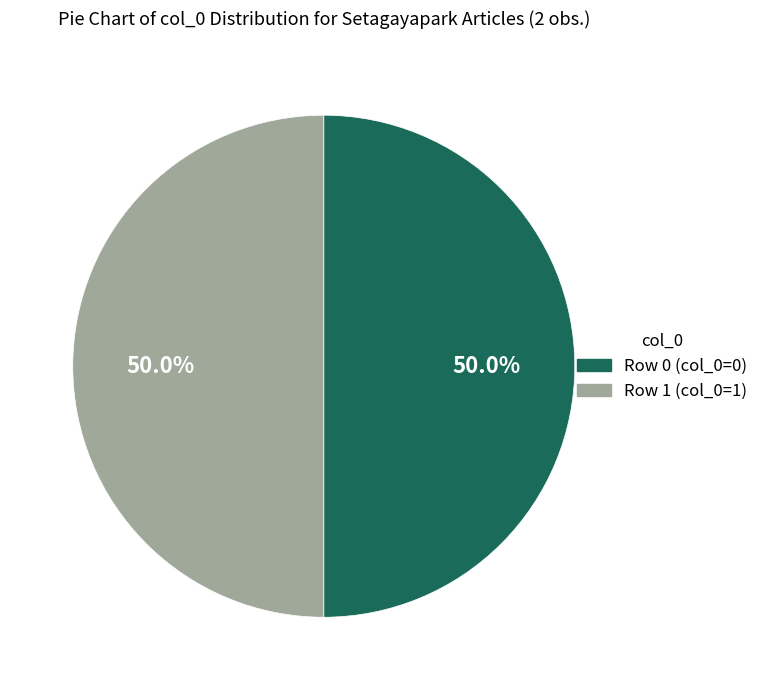

Count the number of slices in the pie.

2